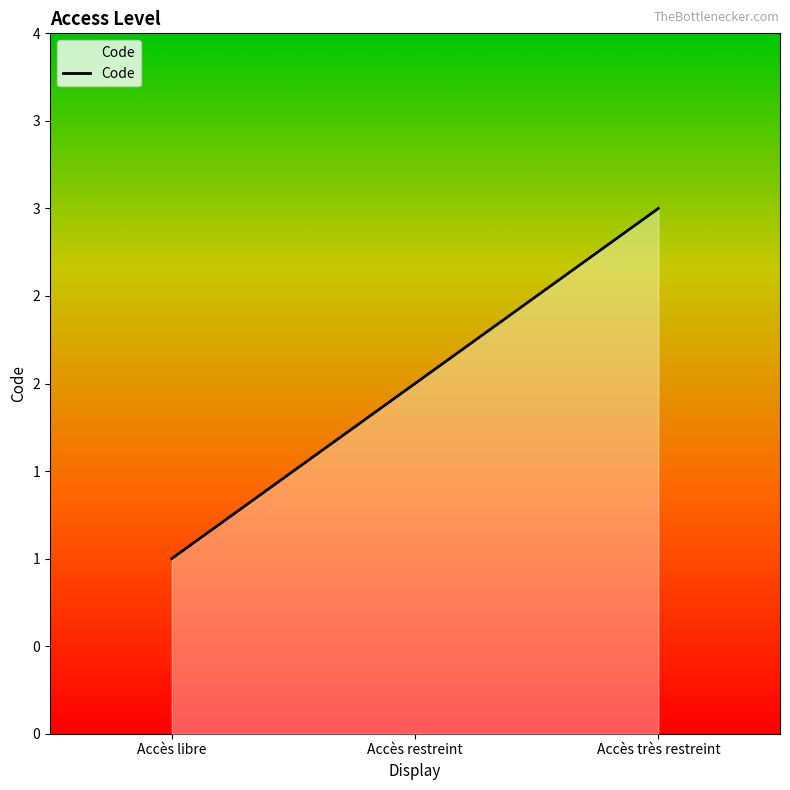

Does the chart have visible grid lines?

No